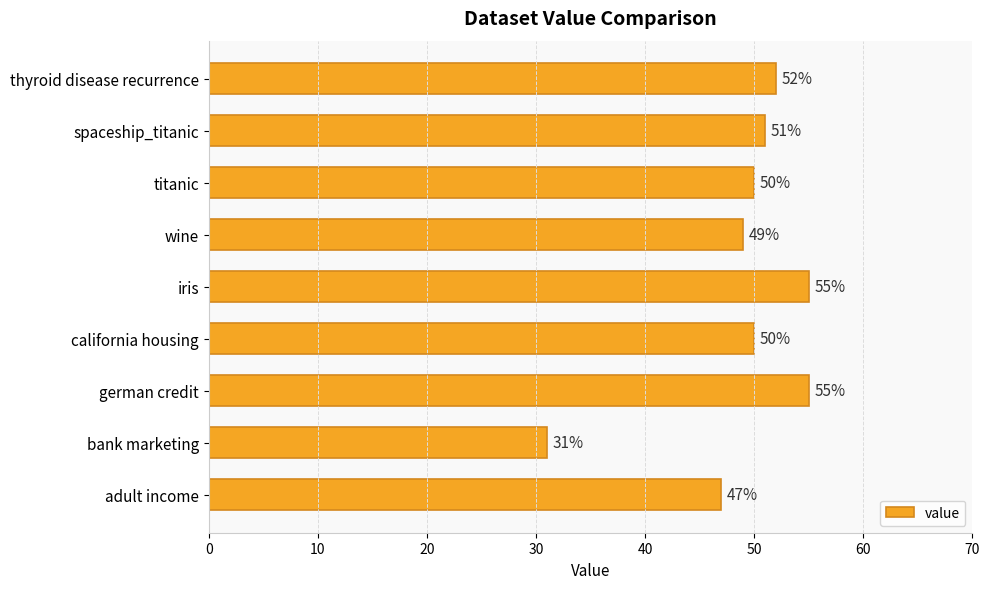

How many bars are there in total?

9